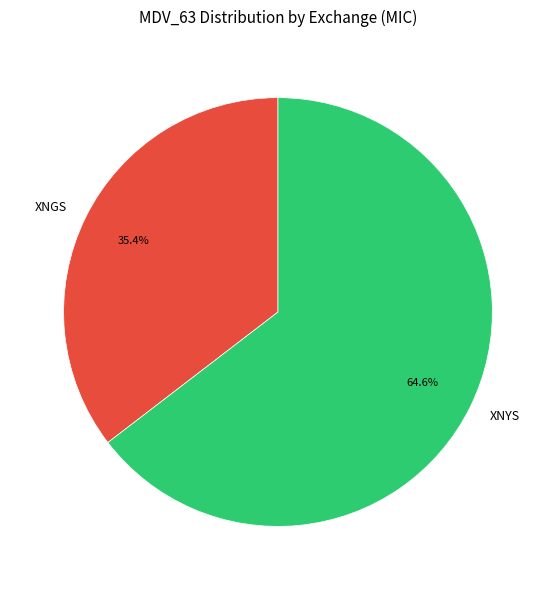

Approximately how many times larger is the value at XNYS compared to XNGS?

1.8